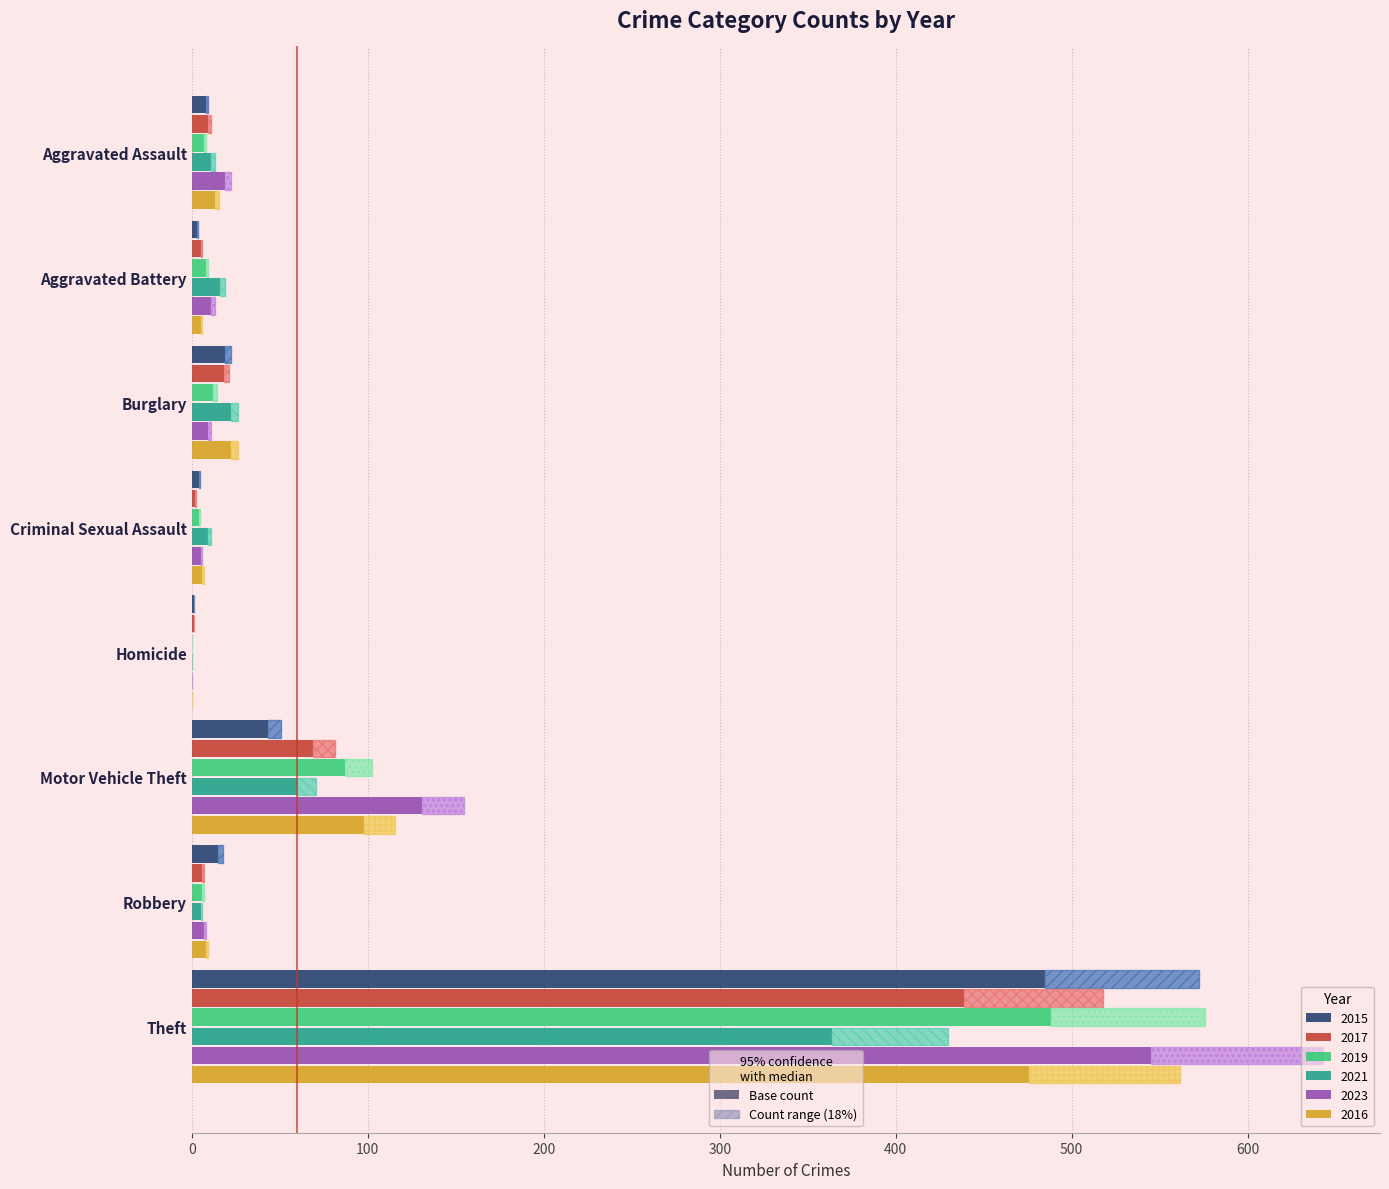

Does the chart contain stacked bars?

No